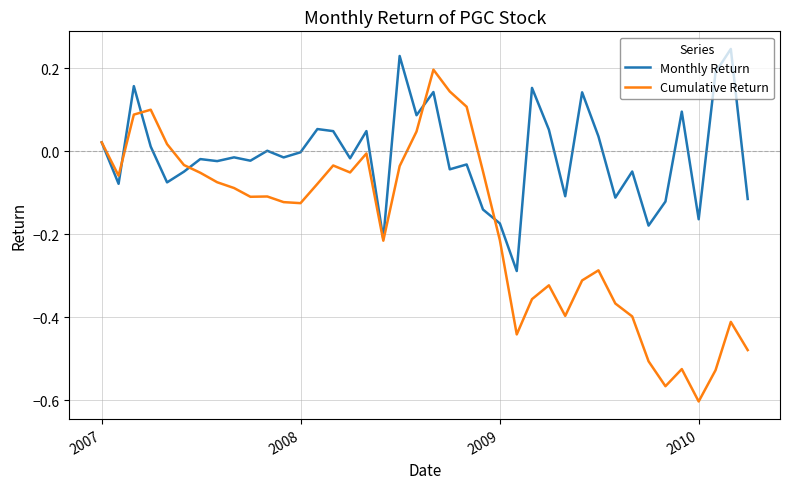

Which series has the largest total across all categories?

Monthly Return